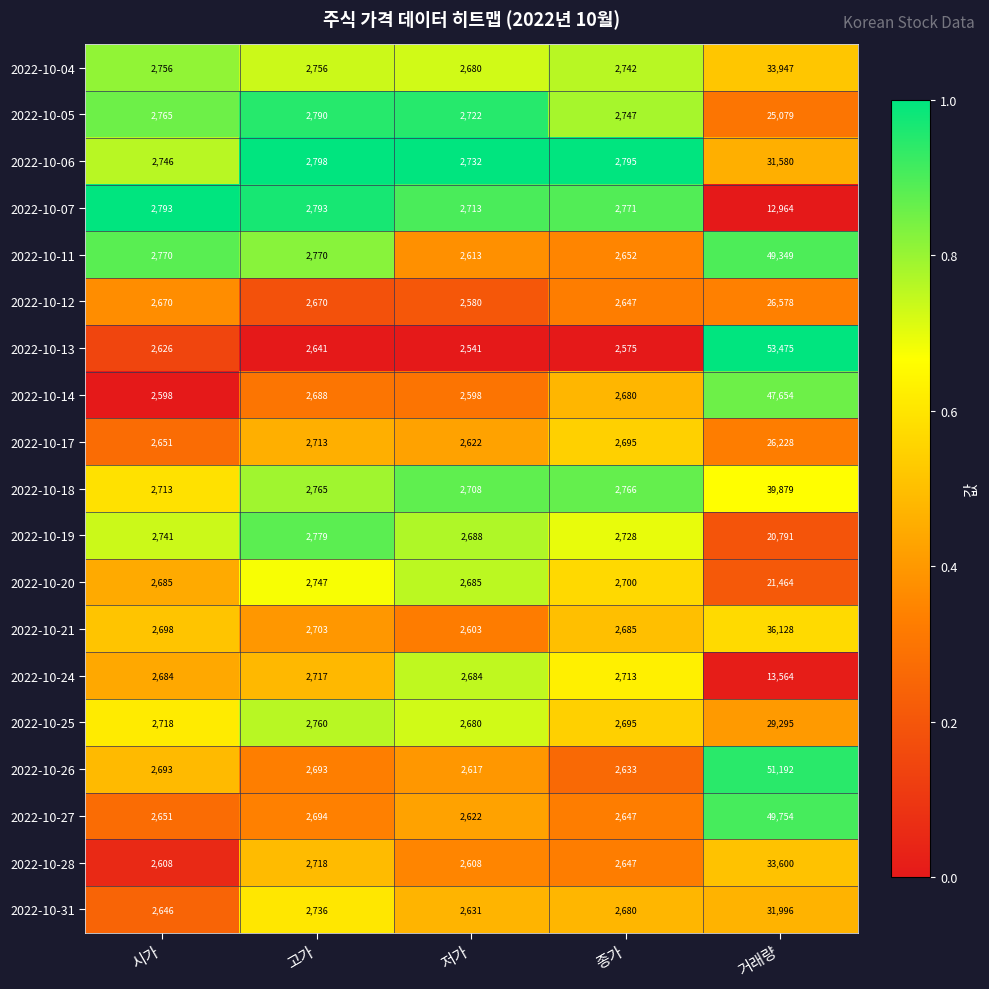

What is the total value across all series at 고가?

51931